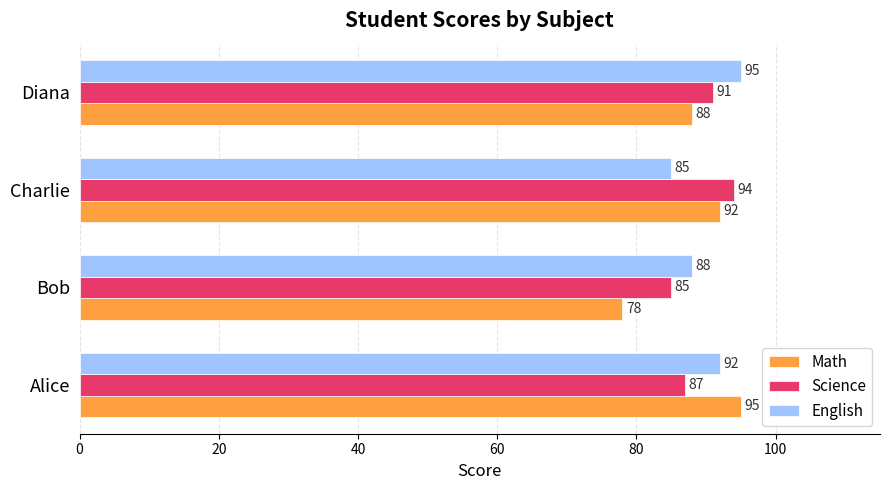

What is the total value across all series at Alice?

274